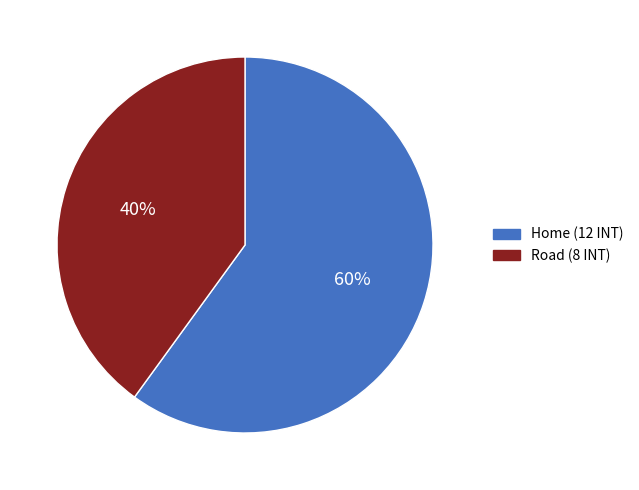

What is the ratio of the value at Home to the value at Road?

1.5